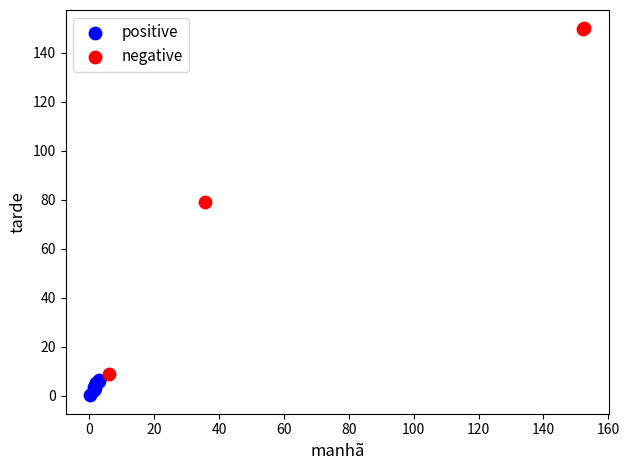

Which series contains the highest Y value?

negative